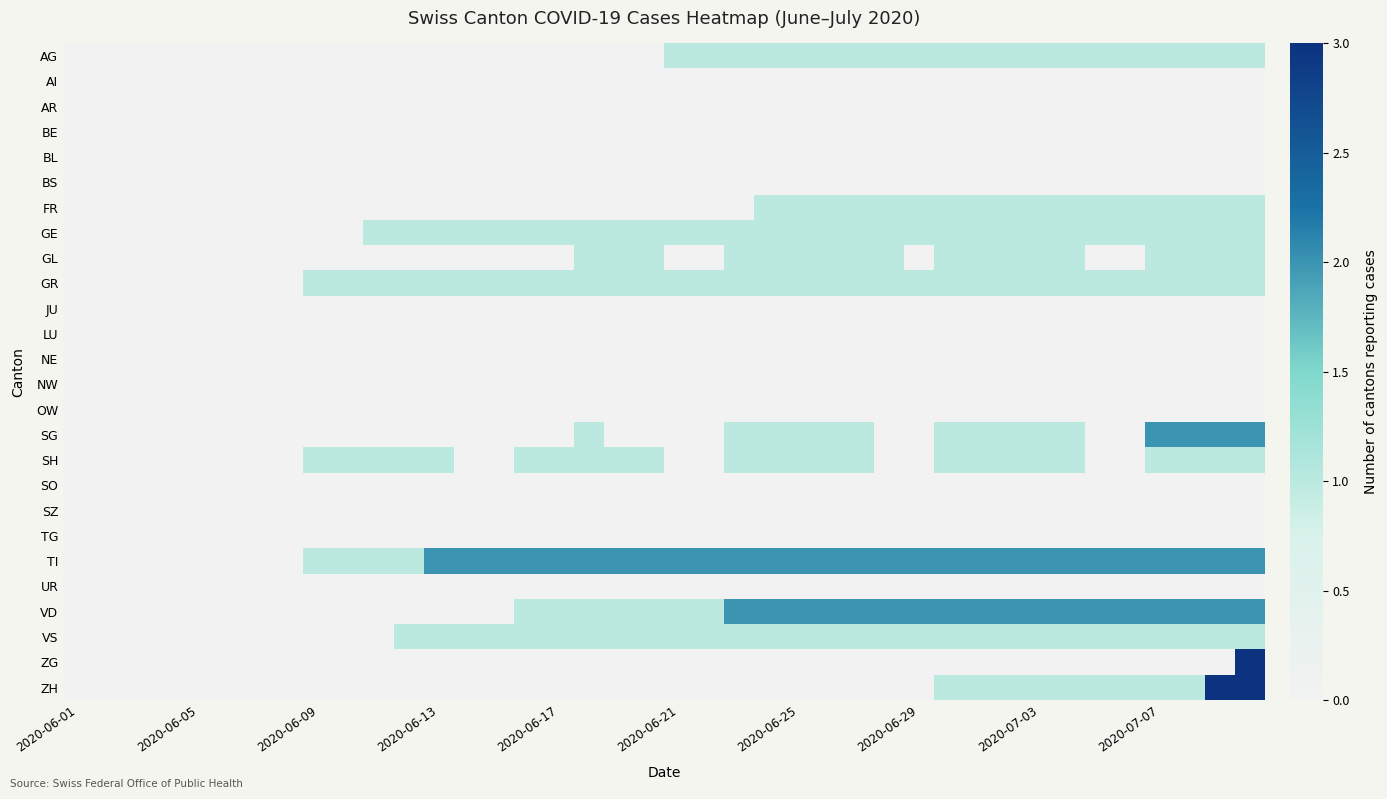

How many categories are shown in the chart?

40